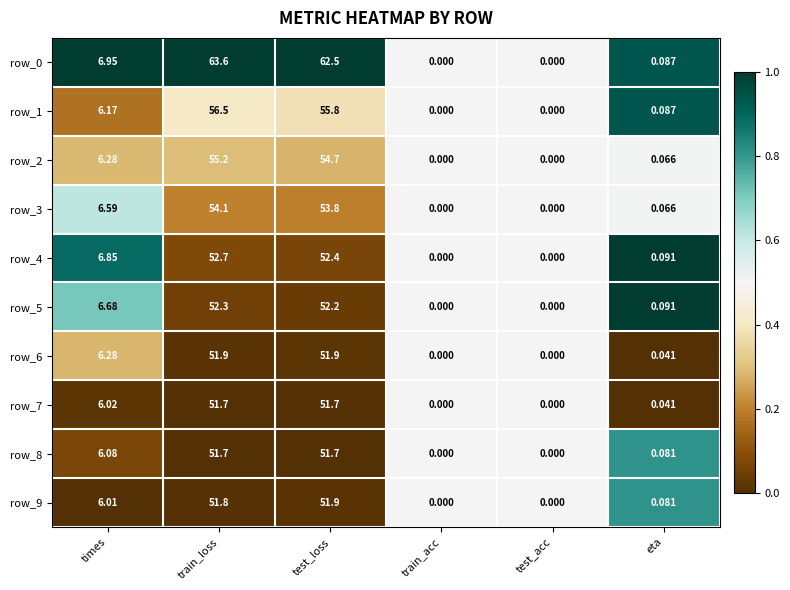

What is the maximum value shown in the chart?

63.6